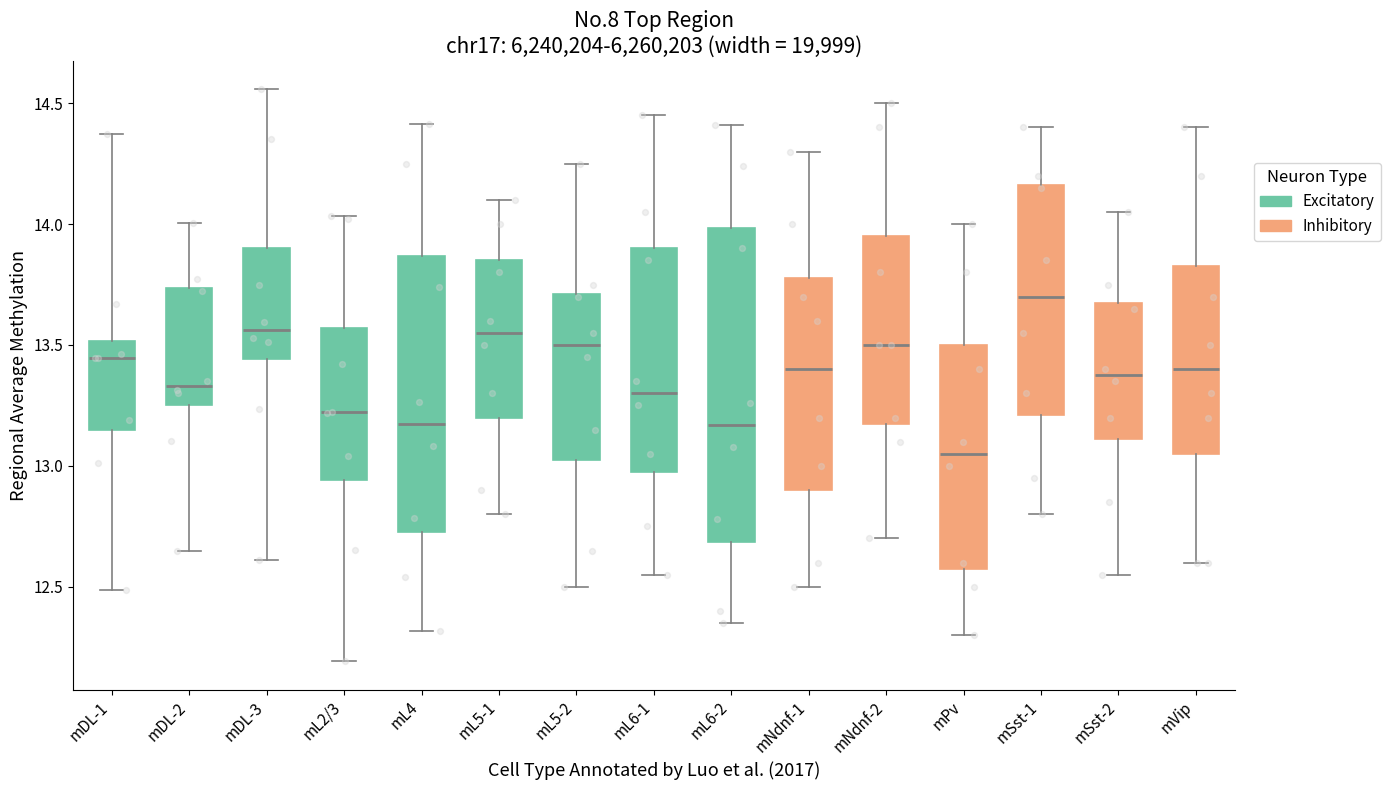

Which box has the lowest median line?

mPv